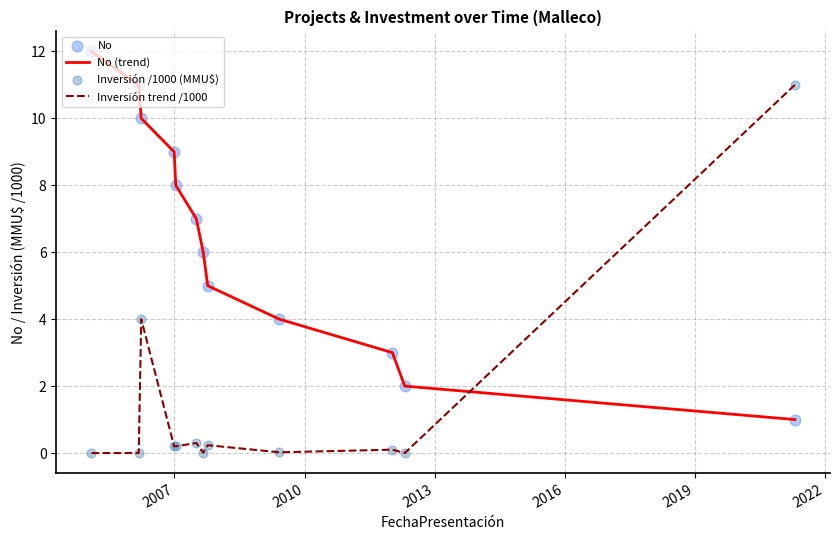

Which series has the largest total across all categories?

No (trend)